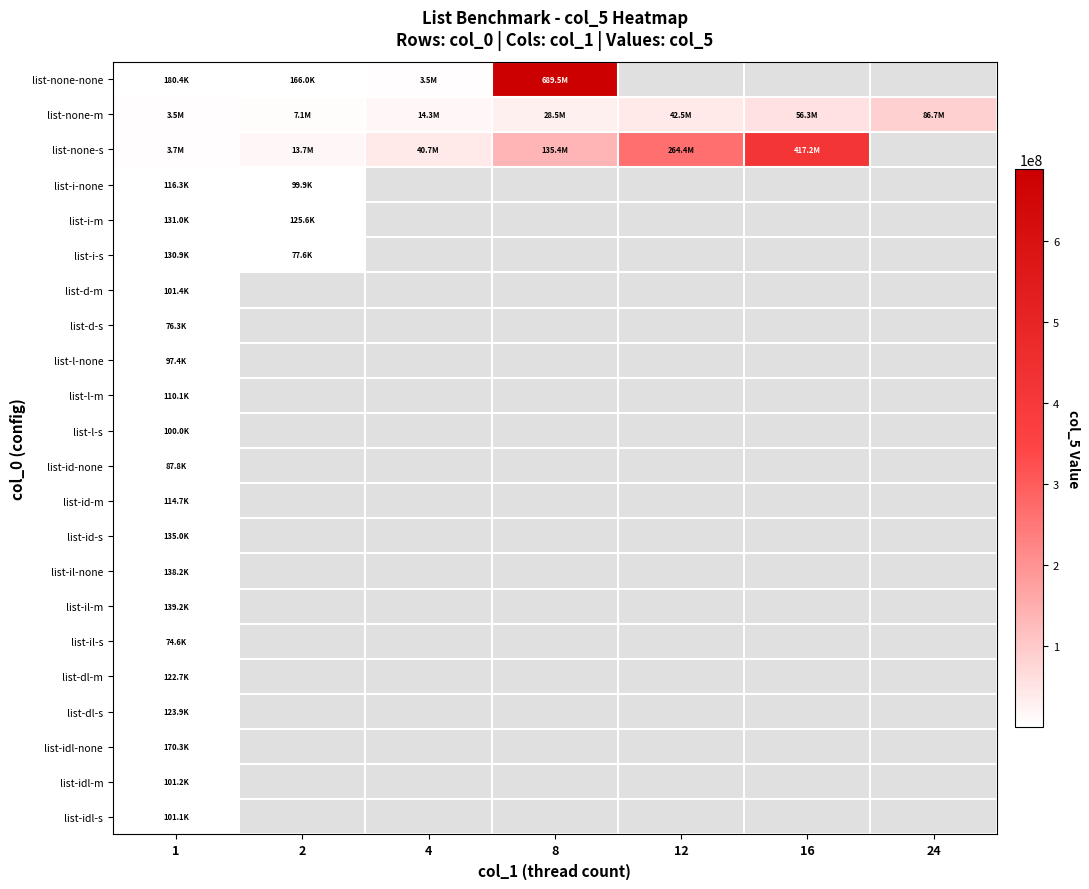

Between 4 and 8, which series saw the biggest shift?

list-none-none